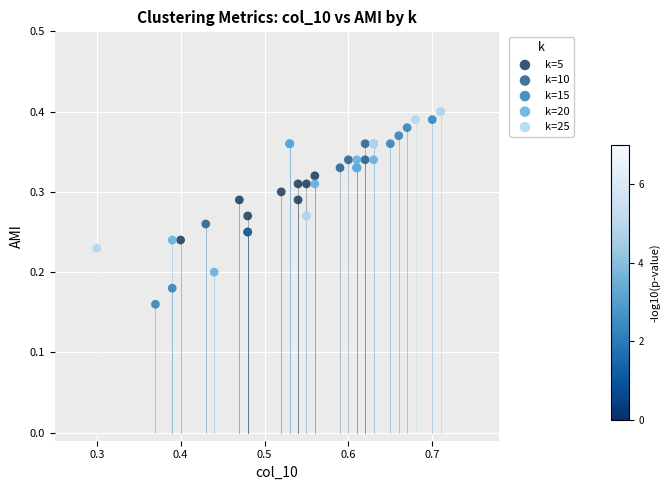

Which series reaches the minimum Y coordinate?

k=15